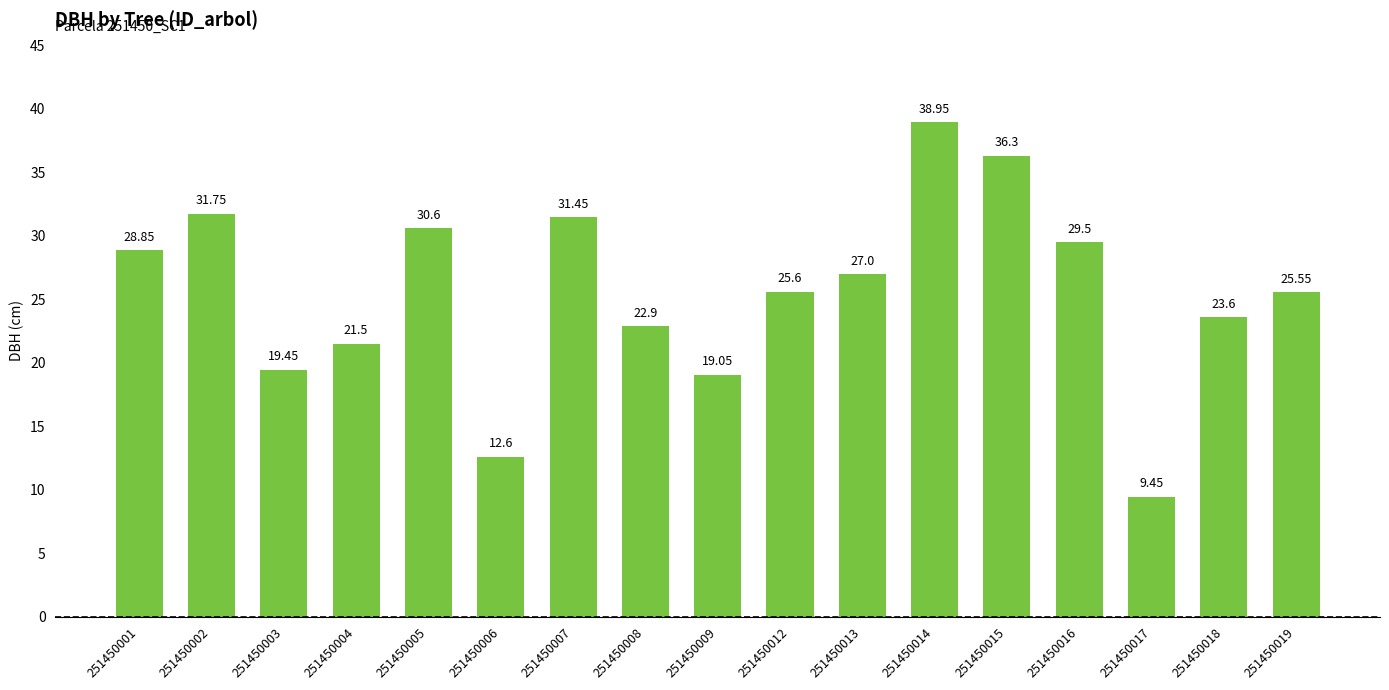

Between 251450015 and 251450012, which is larger?

251450015